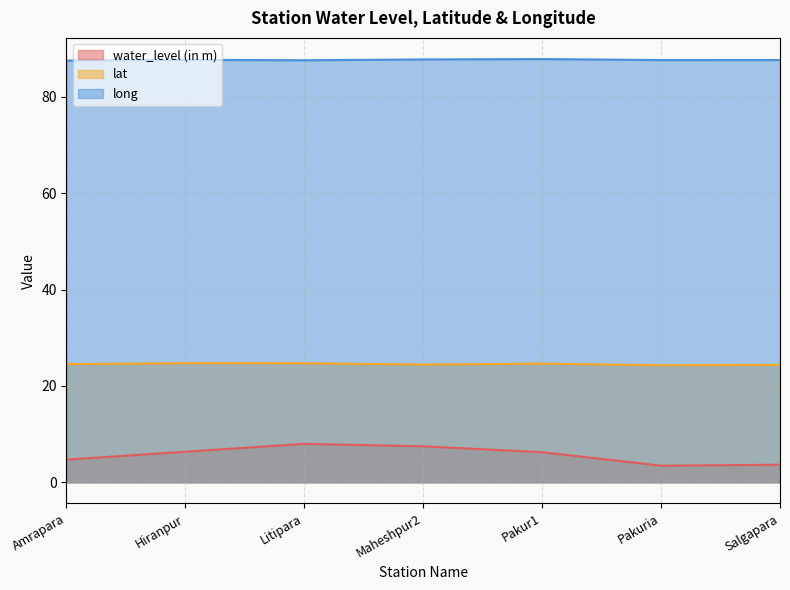

Count the long values in the range 87 to 88.

7